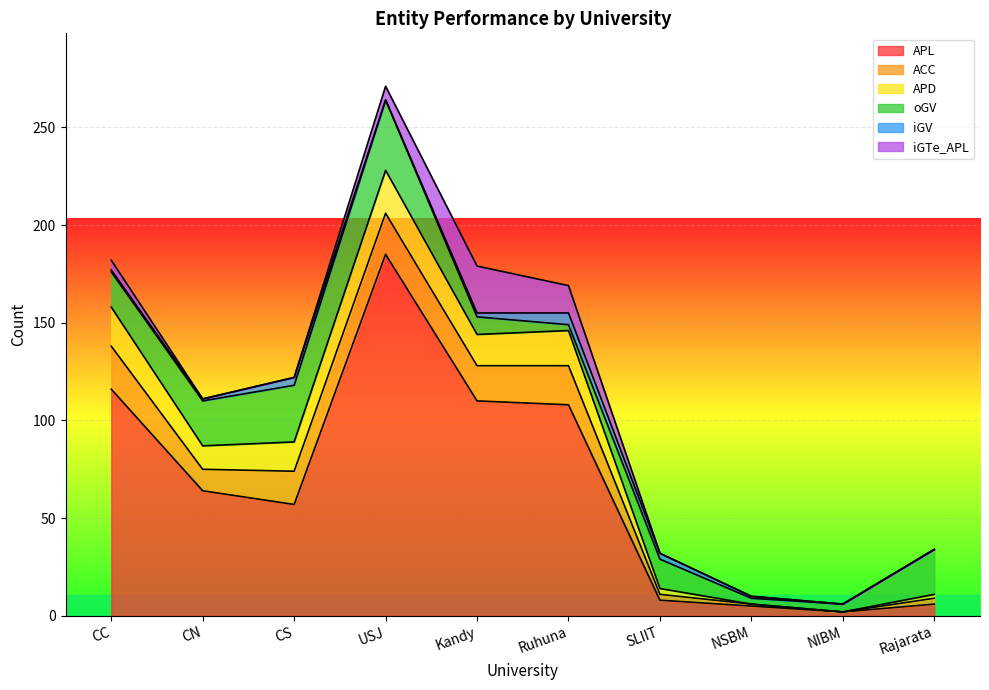

What is the sum of all iGV values?

18